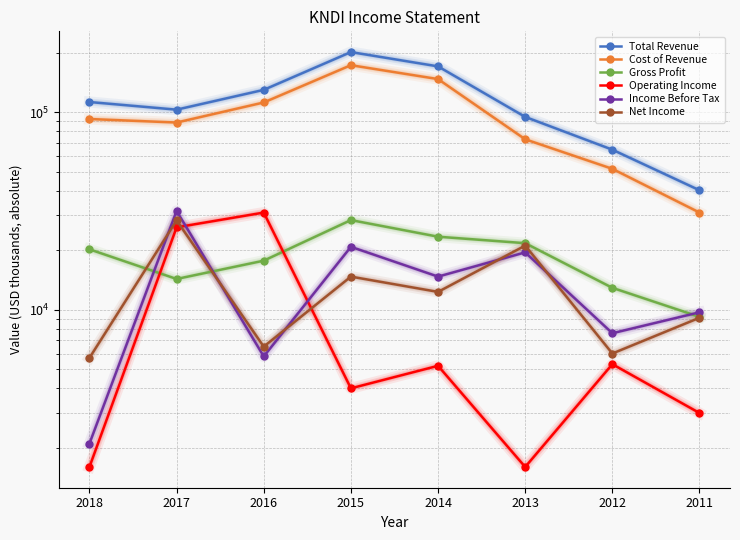

Where is the first local minimum for Total Revenue?

2017